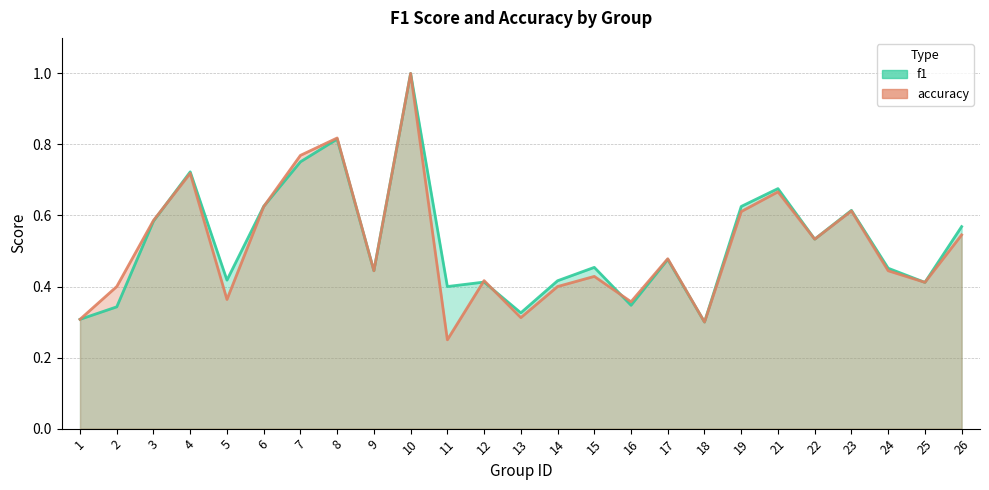

Reading left to right, transcribe all the data shown in this chart.

f1: 1=0.3	2=0.3	3=0.6	4=0.7	5=0.4	6=0.6	7=0.8	8=0.8	9=0.4	10=1.0	11=0.4	12=0.4	13=0.3	14=0.4	15=0.5	16=0.3	17=0.5	18=0.3	19=0.6	21=0.7	22=0.5	23=0.6	24=0.5	25=0.4	26=0.6
accuracy: 1=0.3	2=0.4	3=0.6	4=0.7	5=0.4	6=0.6	7=0.8	8=0.8	9=0.4	10=1.0	11=0.2	12=0.4	13=0.3	14=0.4	15=0.4	16=0.4	17=0.5	18=0.3	19=0.6	21=0.7	22=0.5	23=0.6	24=0.4	25=0.4	26=0.5